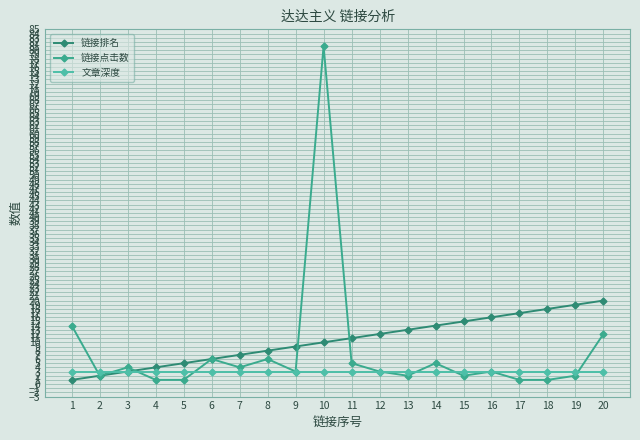

Which series has the largest range (max minus min)?

链接点击数